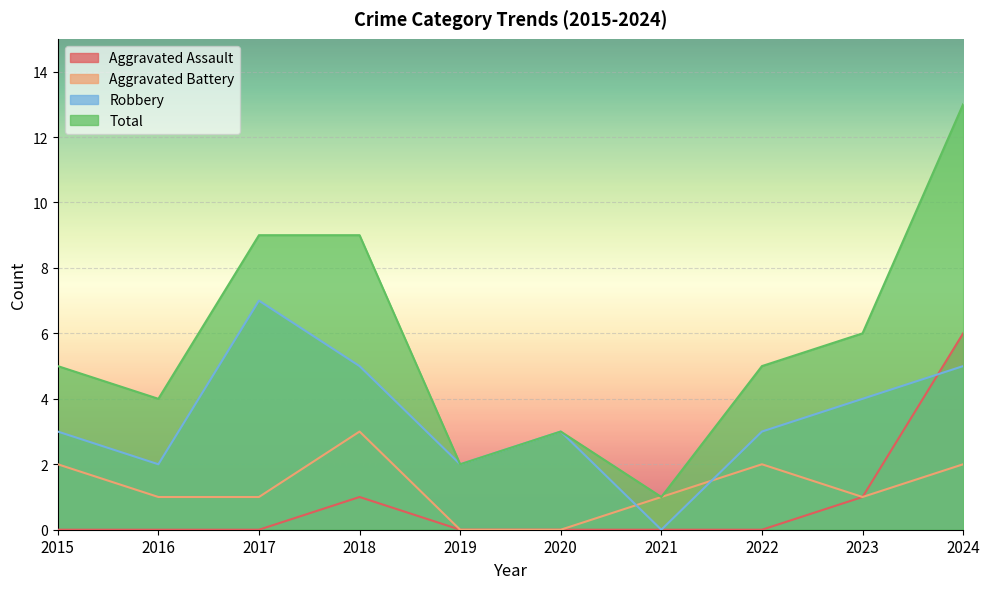

What is the sum of the Total values at 2024 and 2018?

22